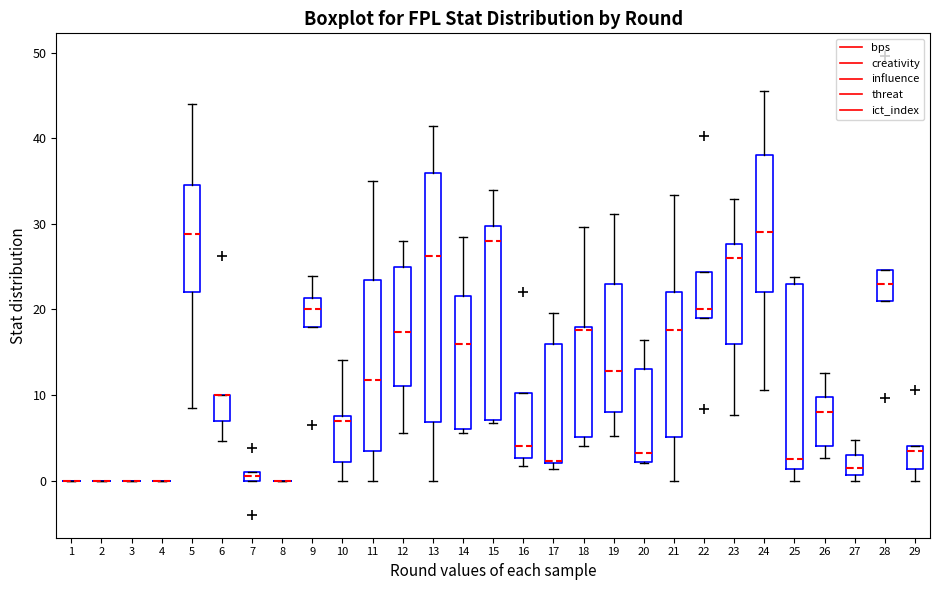

Which box is the tallest, from its lower edge to its upper edge?

13